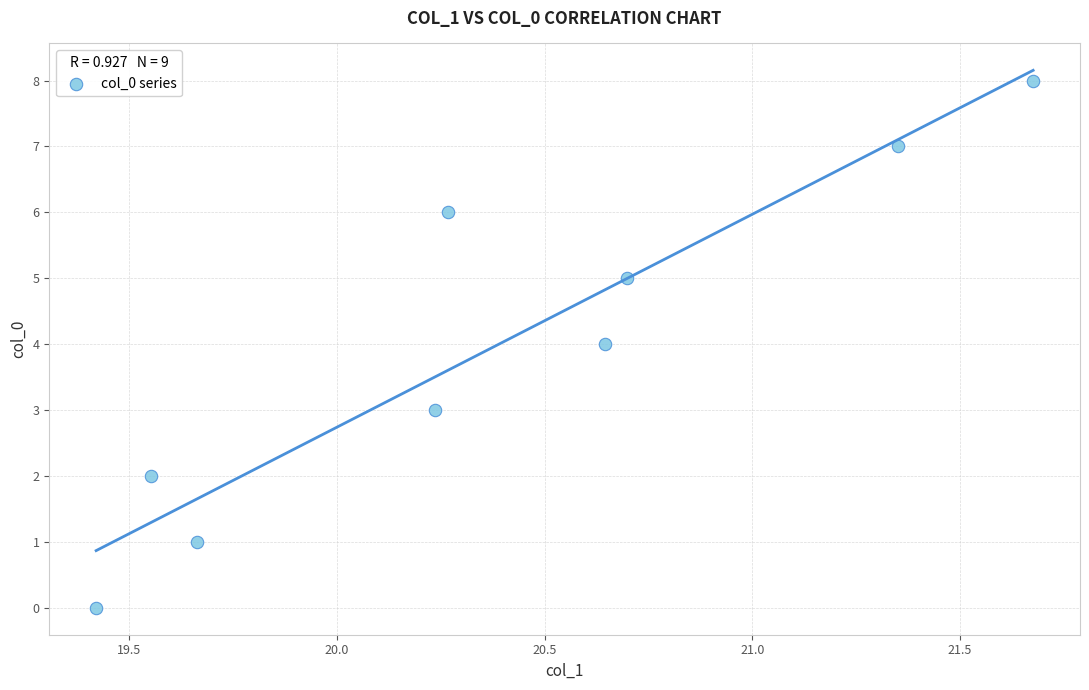

What is the average Y value?

4